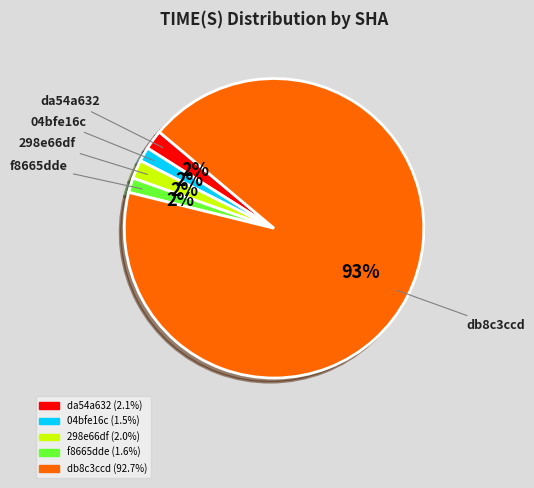

To the nearest percent, what is the average slice percentage?

20%